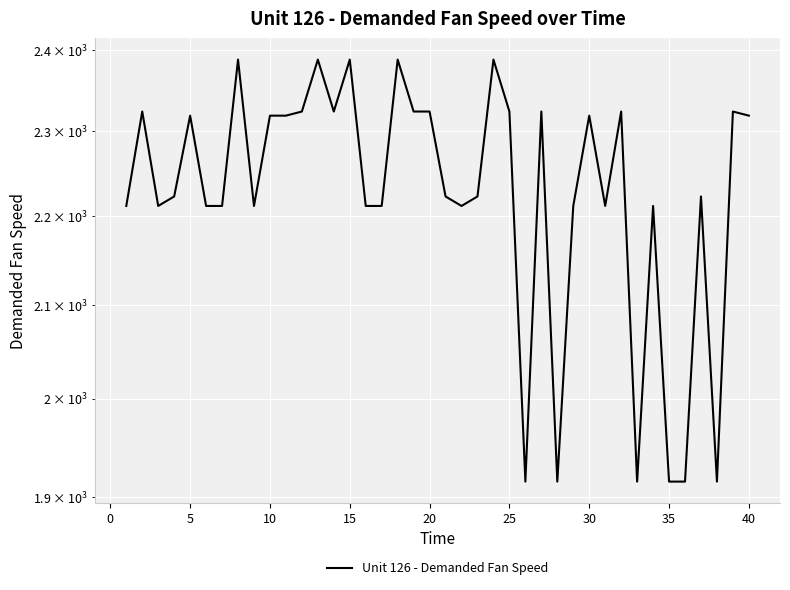

How many values exceed 2223?

19